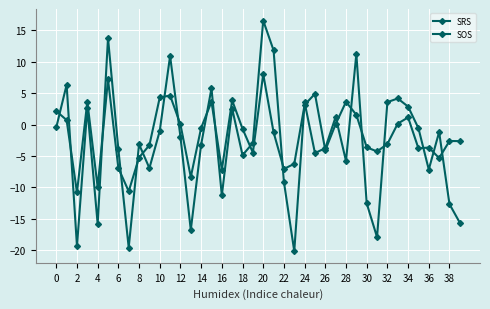

How many lines are shown in the chart?

2